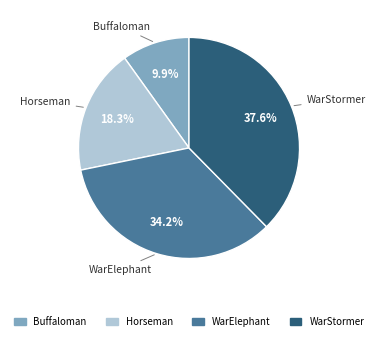

To the nearest percent, what is the average slice percentage?

25%